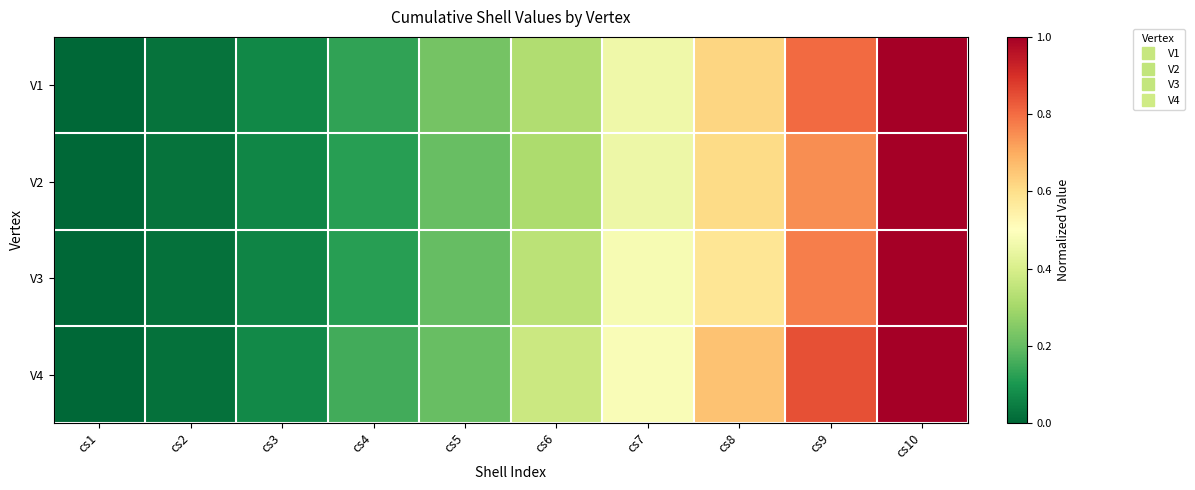

Reading right to left, list all the values displayed in this chart.

V1: cs10=1.0	cs9=0.8	cs8=0.6	cs7=0.5	cs6=0.3	cs5=0.2	cs4=0.1	cs3=0.1	cs2=0.0	cs1=0.0
V2: cs10=1.0	cs9=0.7	cs8=0.6	cs7=0.5	cs6=0.3	cs5=0.2	cs4=0.1	cs3=0.1	cs2=0.0	cs1=0.0
V3: cs10=1.0	cs9=0.8	cs8=0.6	cs7=0.5	cs6=0.3	cs5=0.2	cs4=0.1	cs3=0.1	cs2=0.0	cs1=0.0
V4: cs10=1.0	cs9=0.8	cs8=0.7	cs7=0.5	cs6=0.4	cs5=0.2	cs4=0.2	cs3=0.1	cs2=0.0	cs1=0.0